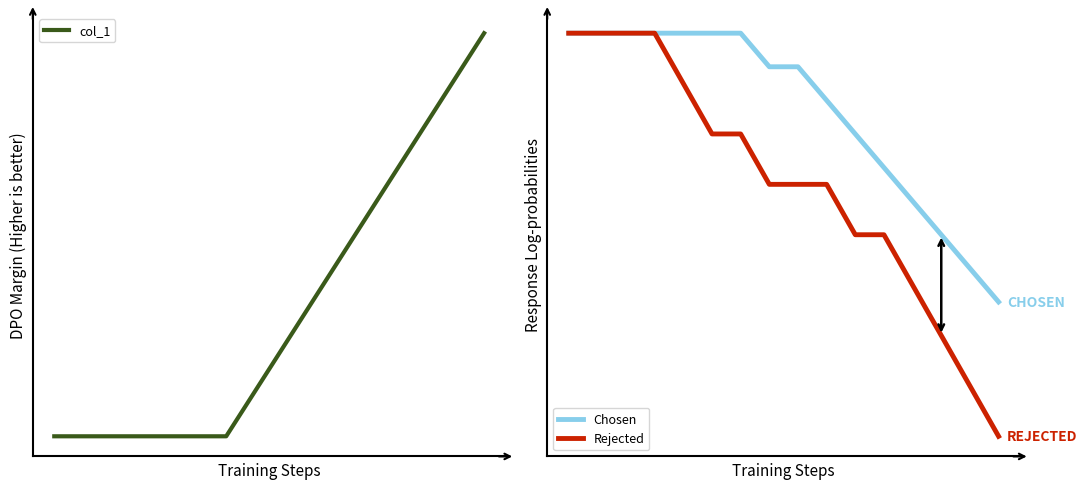

What is the spread (max minus min) of values at 6?

3.0